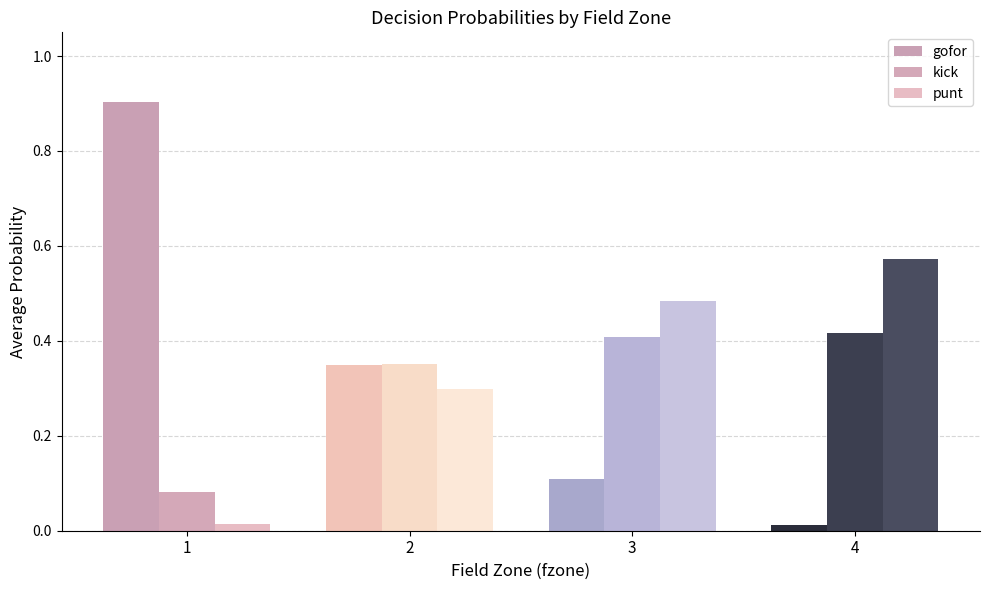

What is the total value across all series at 4?

1.0